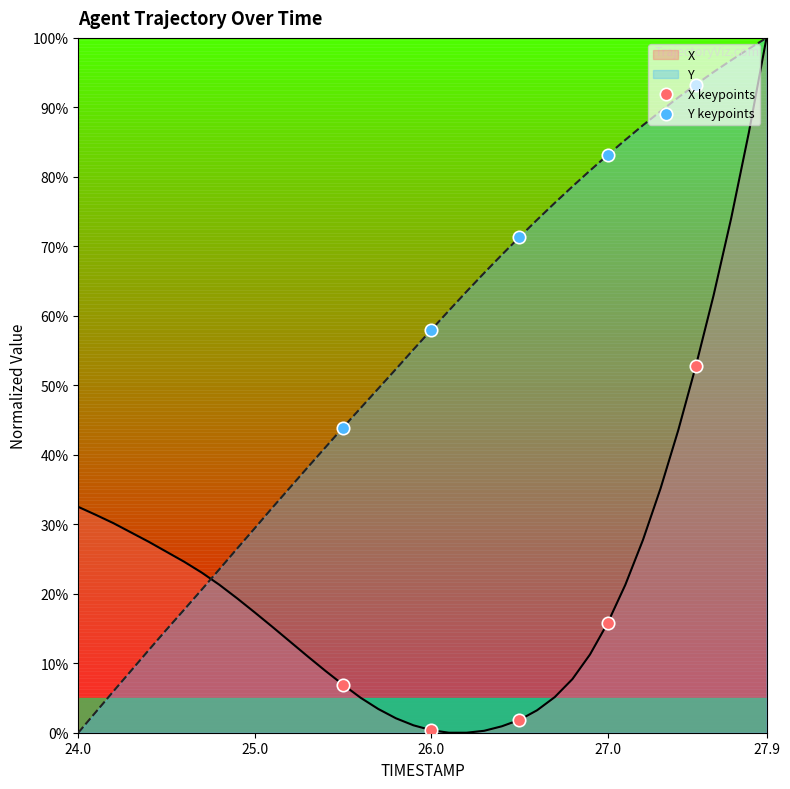

Which series contains the highest Y value?

Y keypoints